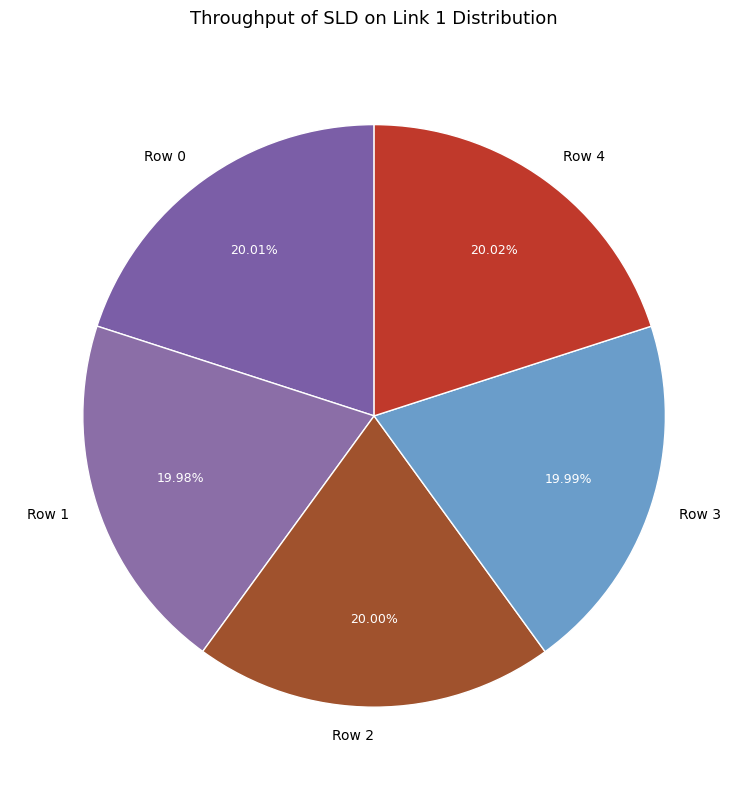

Is it true that Row 0 is 20% of the pie?

True